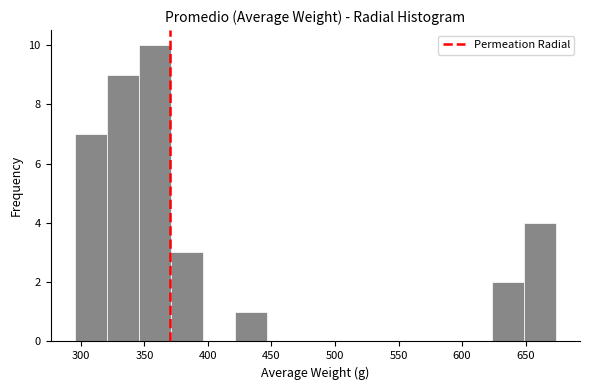

Reading left to right, transcribe this chart: for each bar, give the range it covers on the x-axis and its height. Neither the bar edges nor the heights are printed on the chart, so give them approximately, as read against the axes.

295 to 320: 7
320 to 345: 9
345 to 370: 10
370 to 395: 3
395 to 420: 0
420 to 445: 1
445 to 470: 0
470 to 495: 0
495 to 520: 0
520 to 550: 0
550 to 575: 0
575 to 600: 0
600 to 625: 0
625 to 650: 2
650 to 675: 4